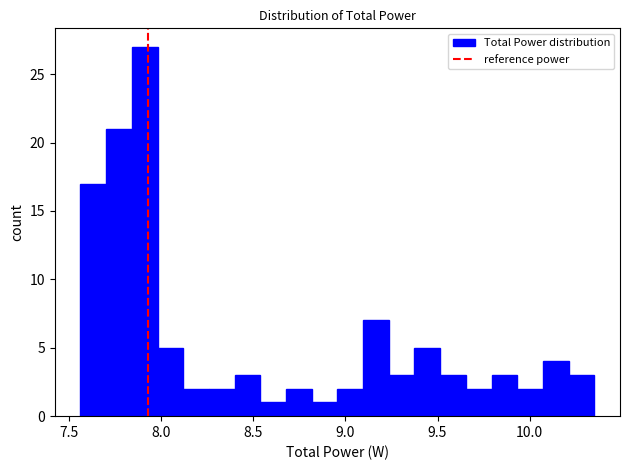

Around what value on the x-axis is the tallest bar? Give the approximate position of its centre, as read against the axis.

7.90